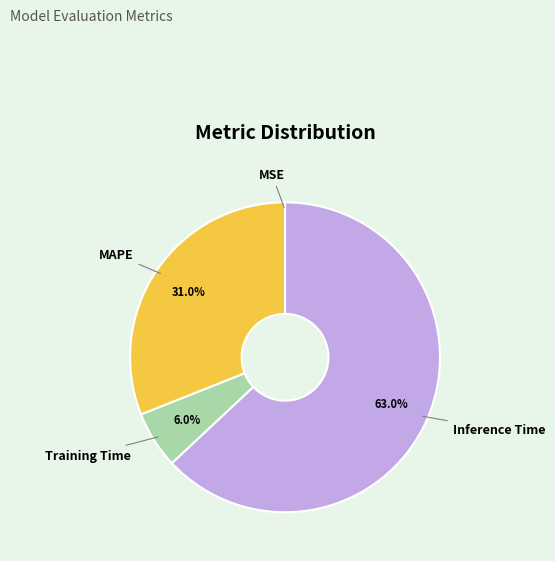

True or false: Training Time accounts for 1% of the total.

False